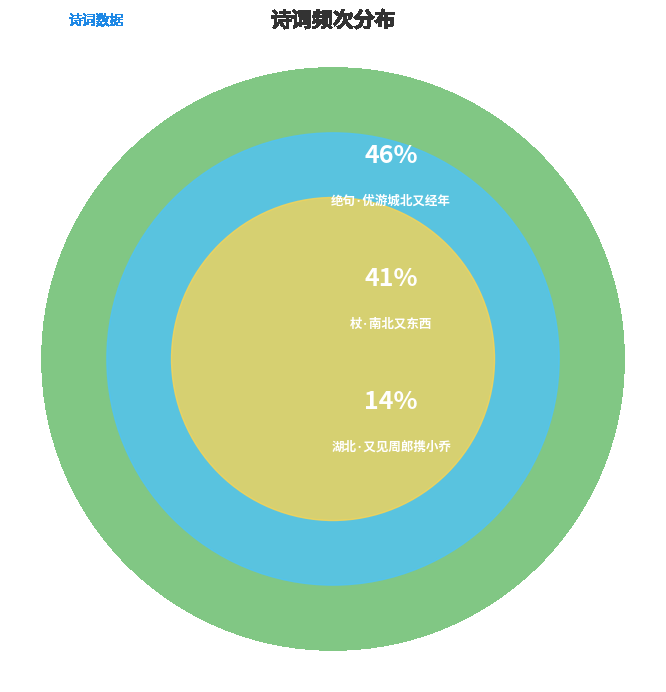

To the nearest percent, what portion does 绝句·优游城北又经年 represent?

46%